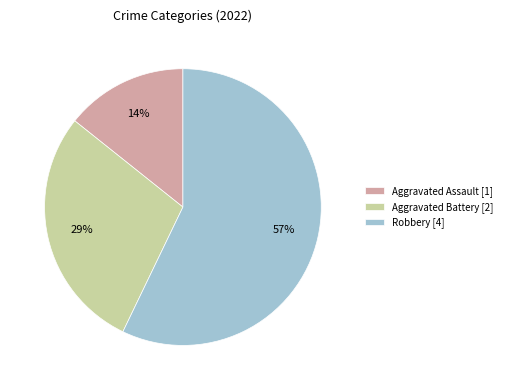

True or false: Aggravated Assault accounts for 14% of the total.

True